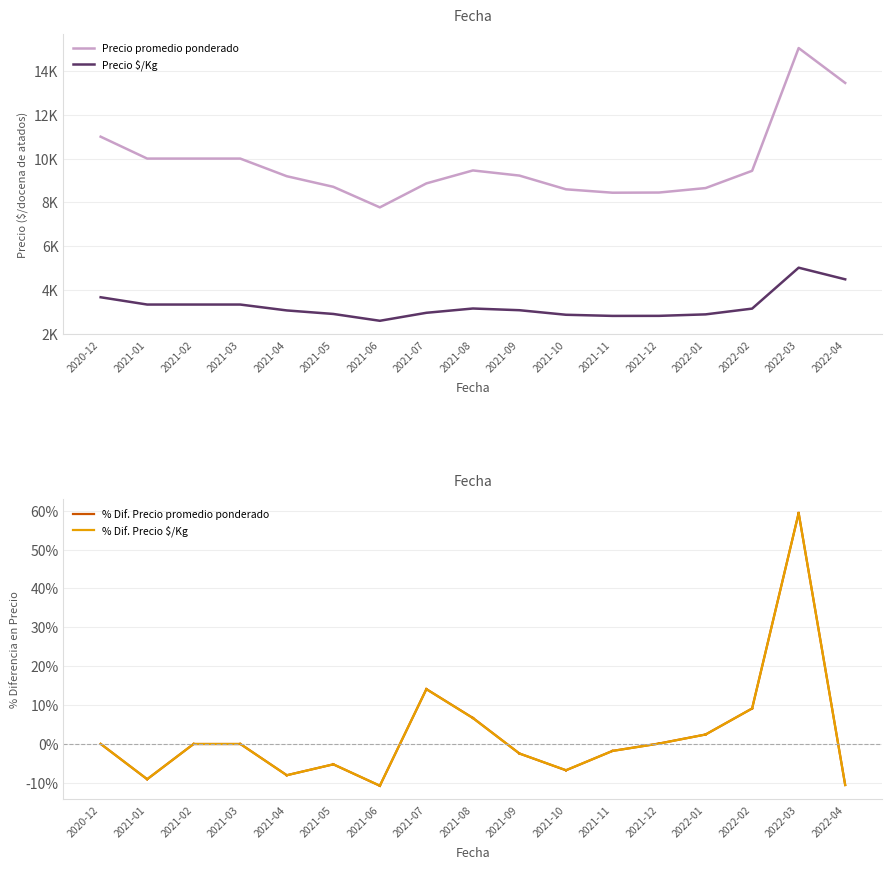

Does the chart have visible grid lines?

Yes